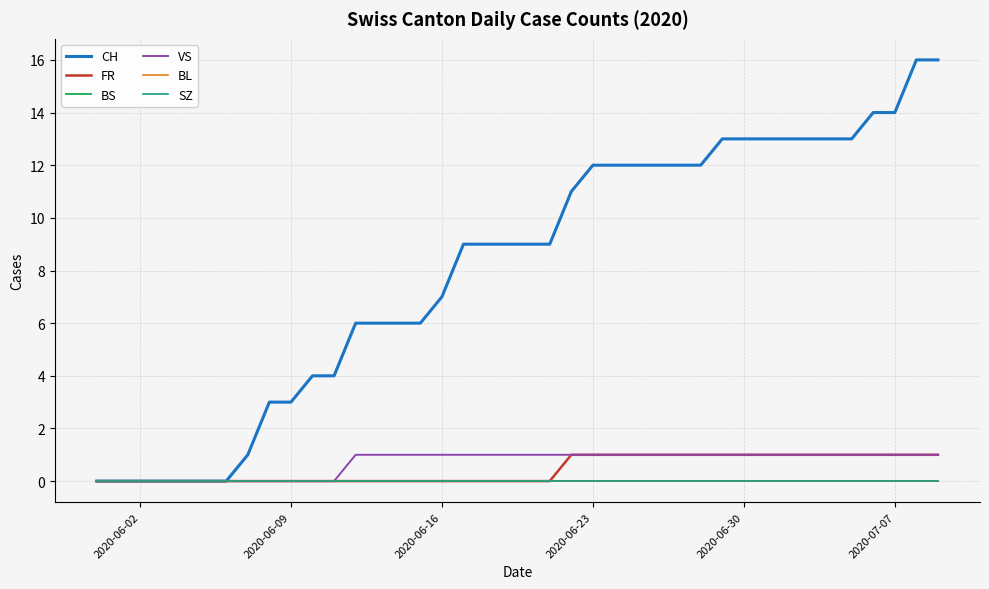

How many lines are shown in the chart?

6